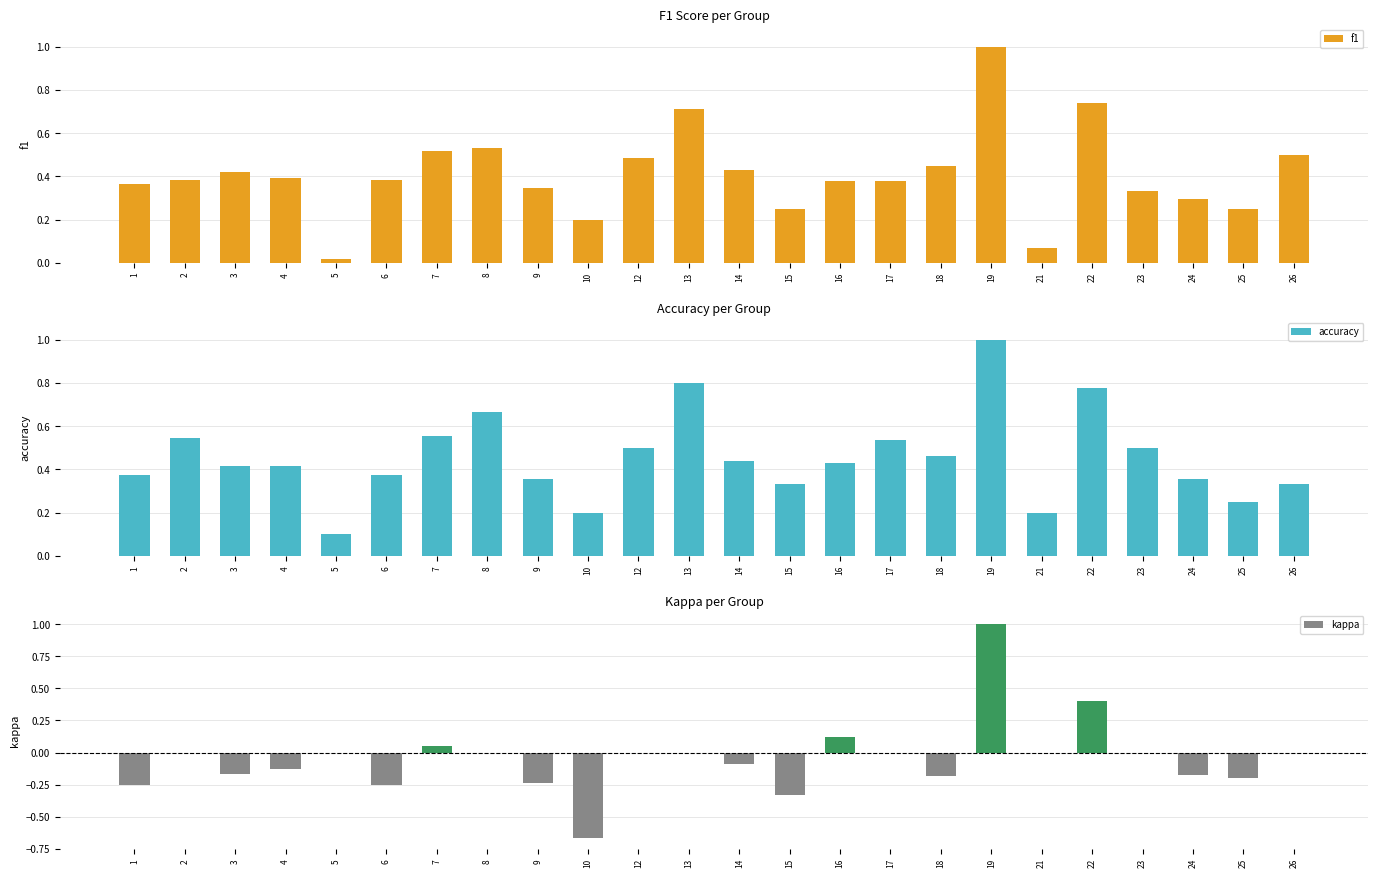

What is the sum of the accuracy values at 24 and 1?

0.7